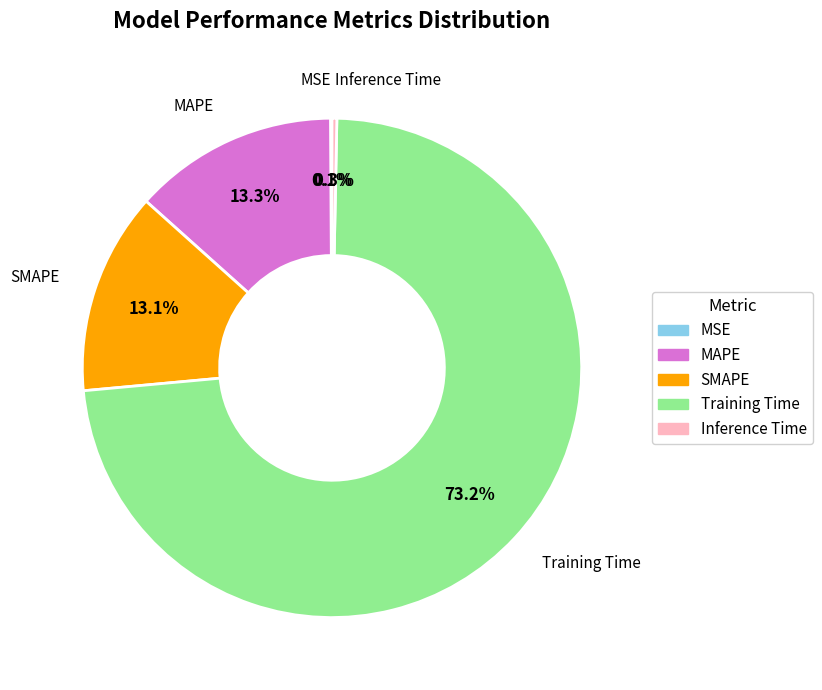

How much of the chart is everything except SMAPE?

86.9%